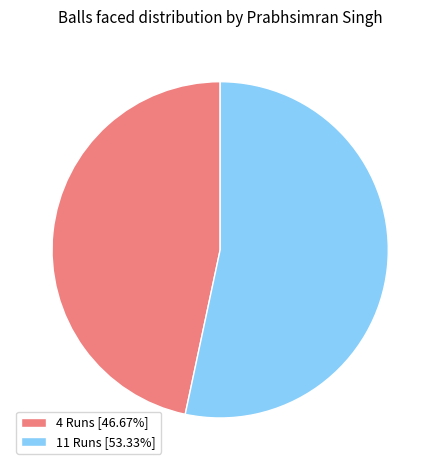

Combined, do 11 Runs [53.33%] and 4 Runs [46.67%] account for over 50%?

Yes